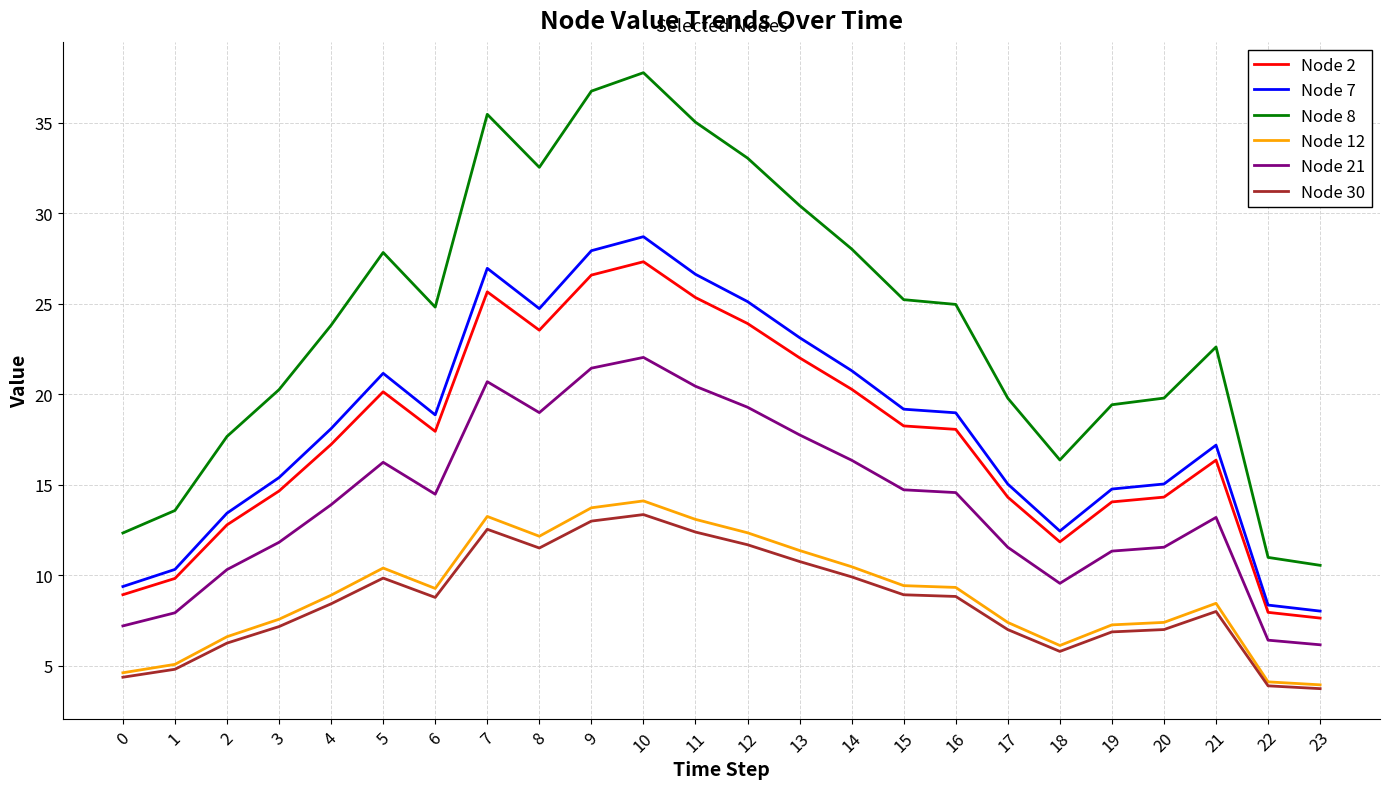

True or false: Node 7 and Node 30 cross at least once.

False